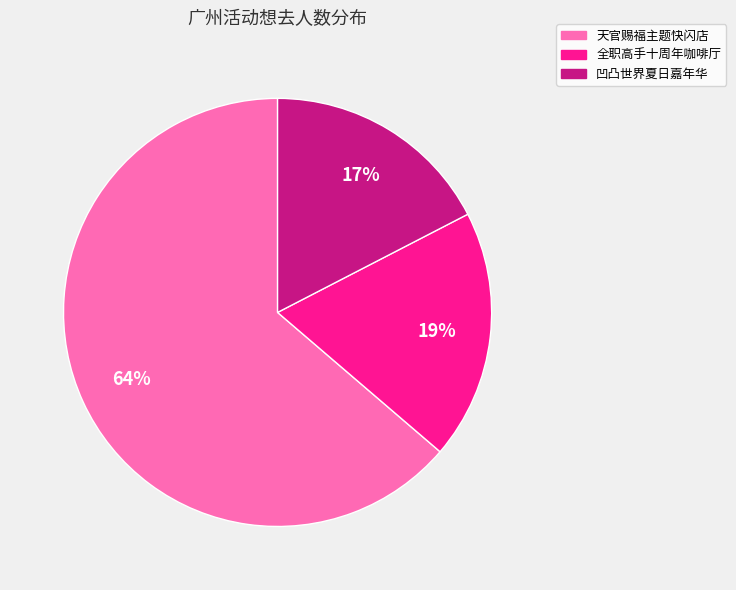

What is the ratio of the value at 凹凸世界夏日嘉年华 to the value at 天官赐福主题快闪店?

0.3